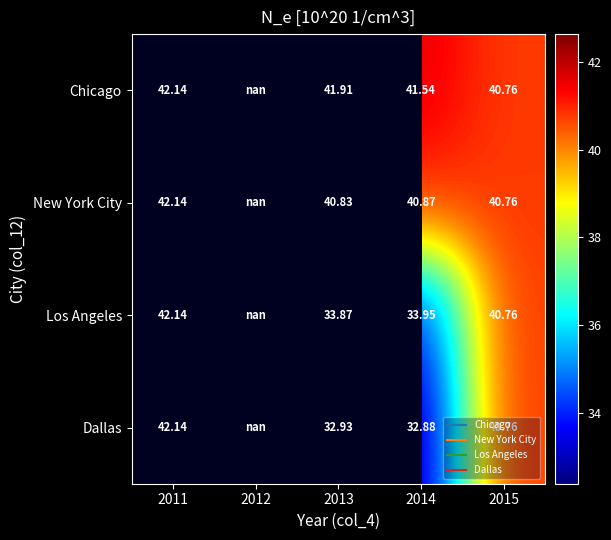

Between 2012 and 2013, which is larger?

2013